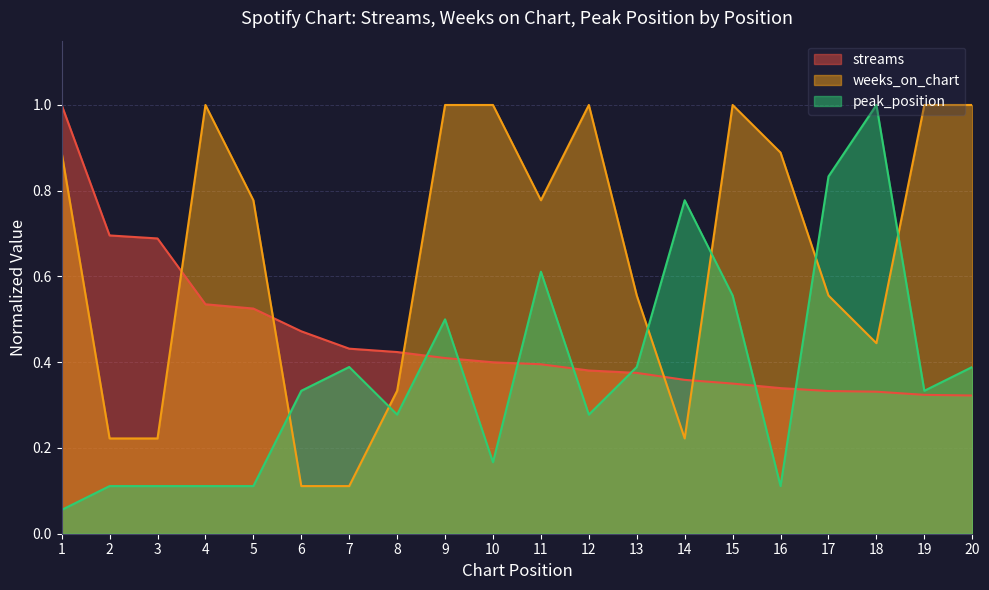

The streams series shows 0.7 at 9. True or false?

False